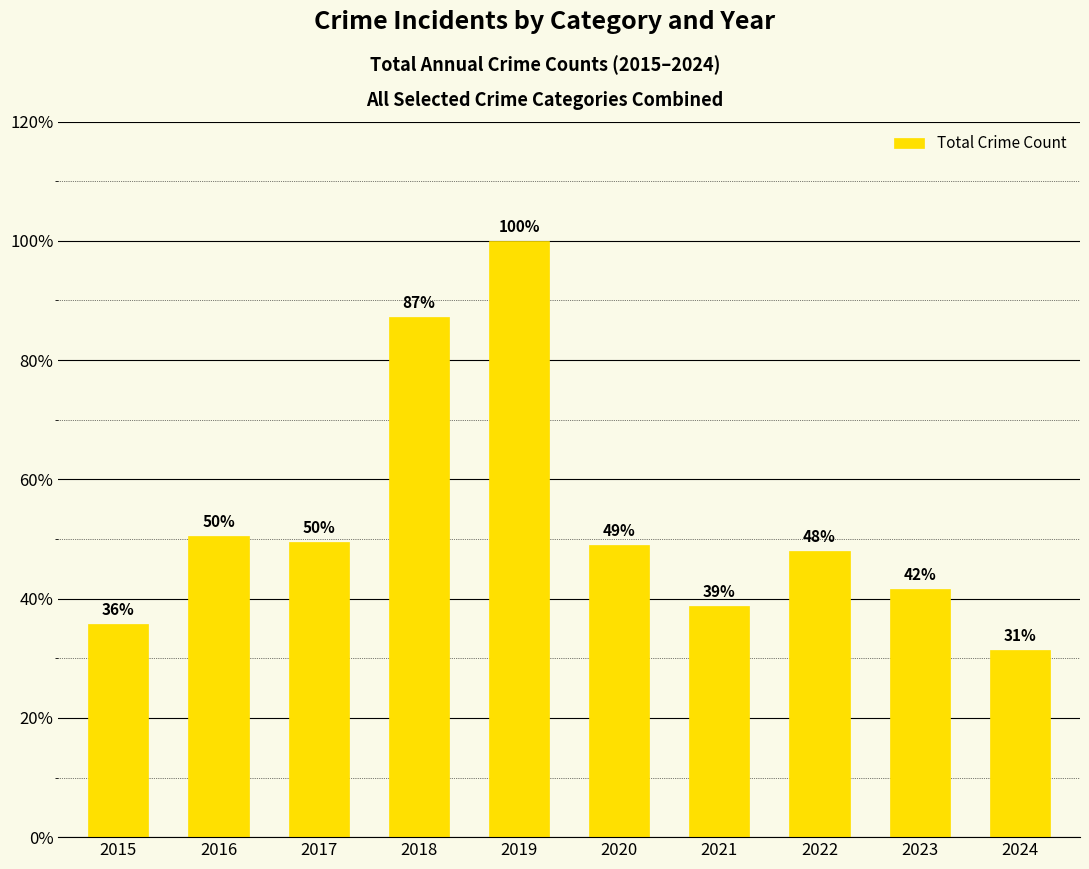

Does the chart contain any negative values?

No